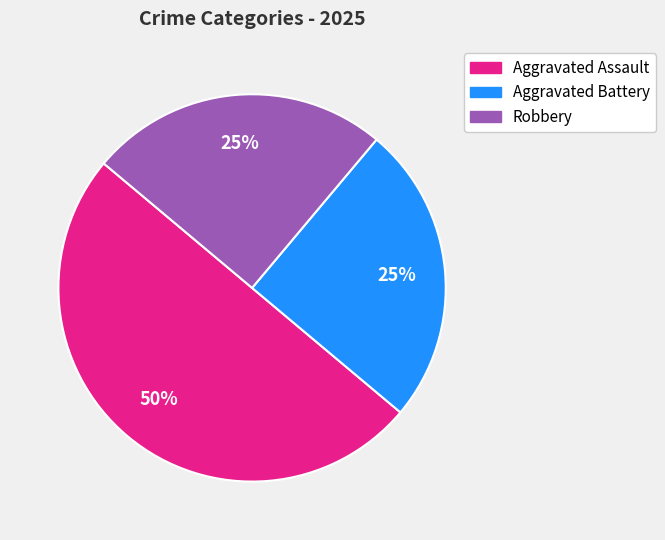

Combined, do Aggravated Battery and Aggravated Assault account for over 50%?

Yes